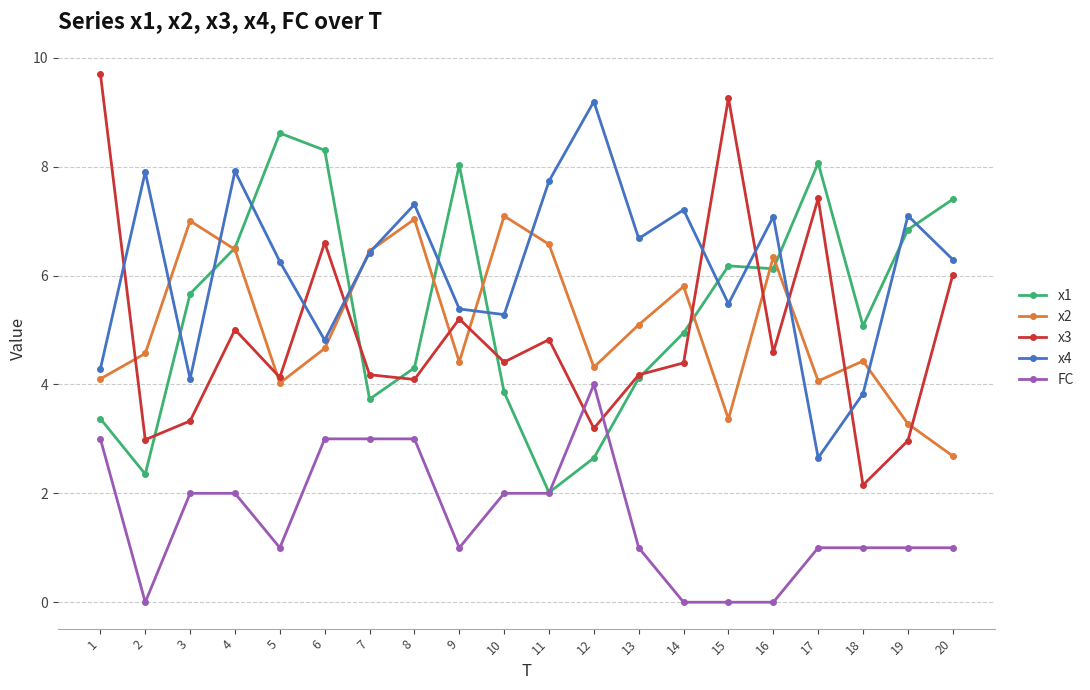

Between 10 and 17, which series saw the biggest shift?

x1